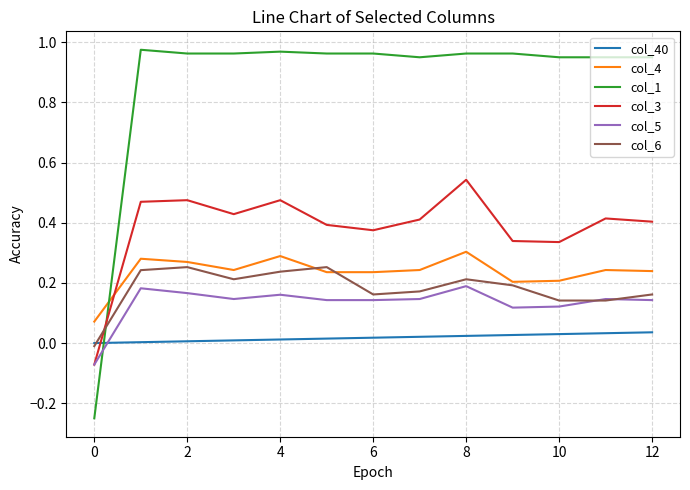

In col_3, how many points are higher than both neighbors (excluding endpoints)?

4